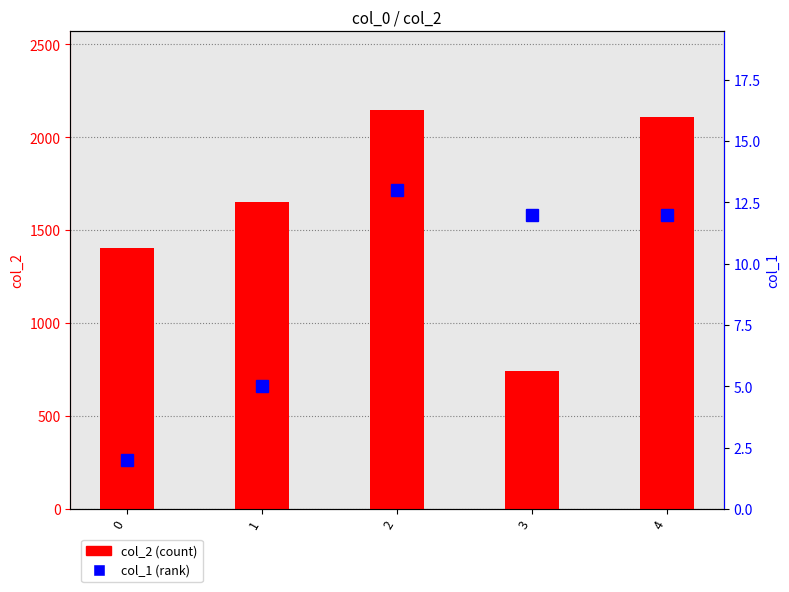

What is the sum of all col_2 (count) values?

8050